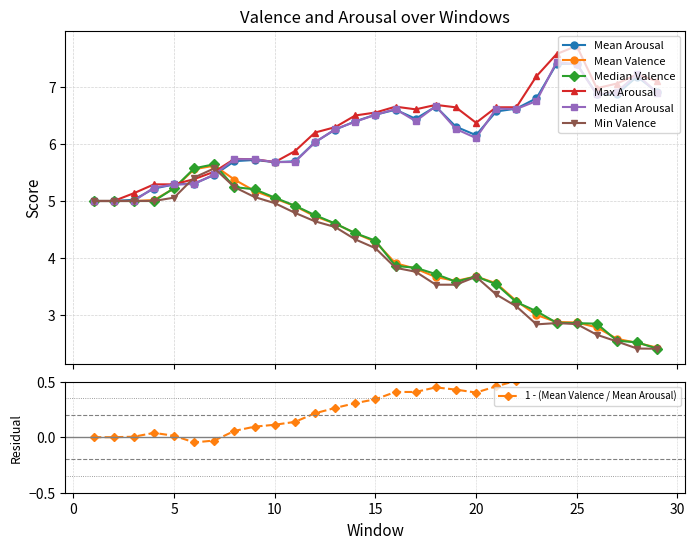

How many series are shown in this chart?

6